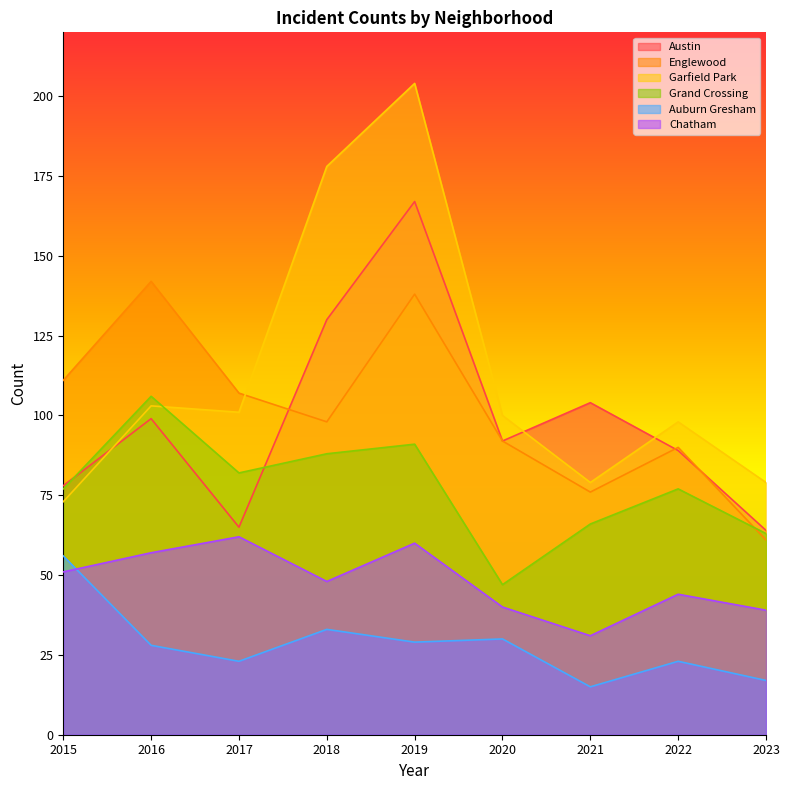

What is the value of the Garfield Park point at the 4th from the left?

178